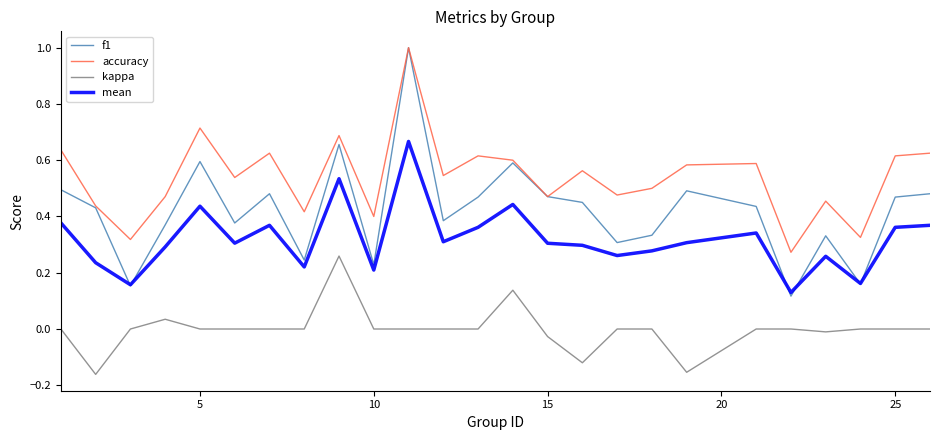

What is the maximum value shown in the chart?

1.0